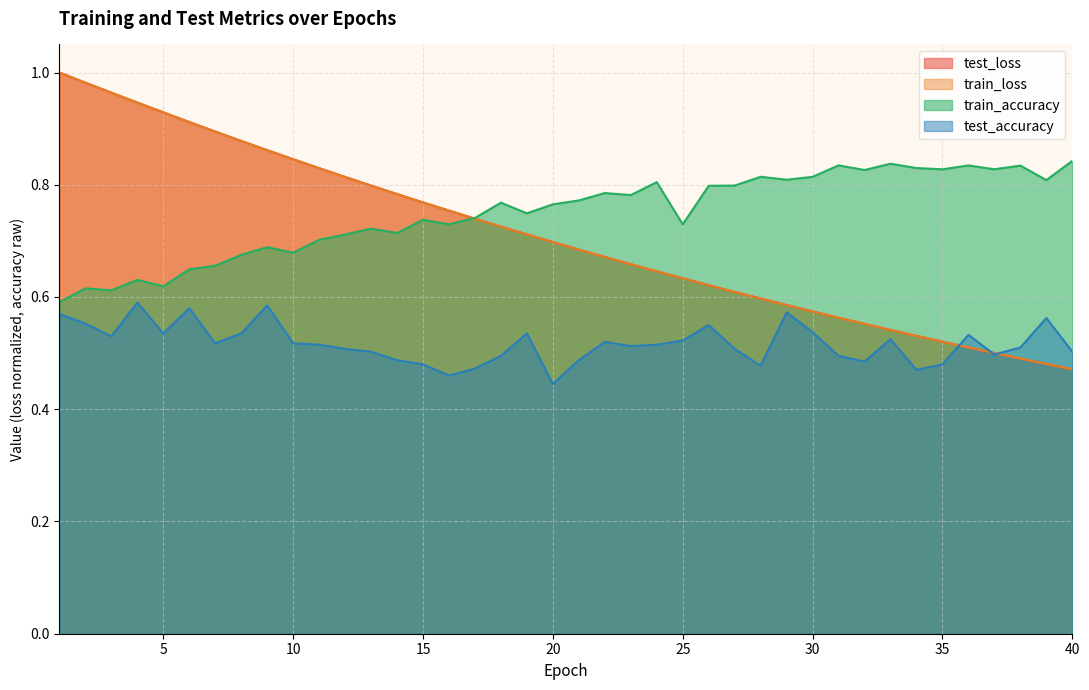

How many lines are shown in the chart?

4